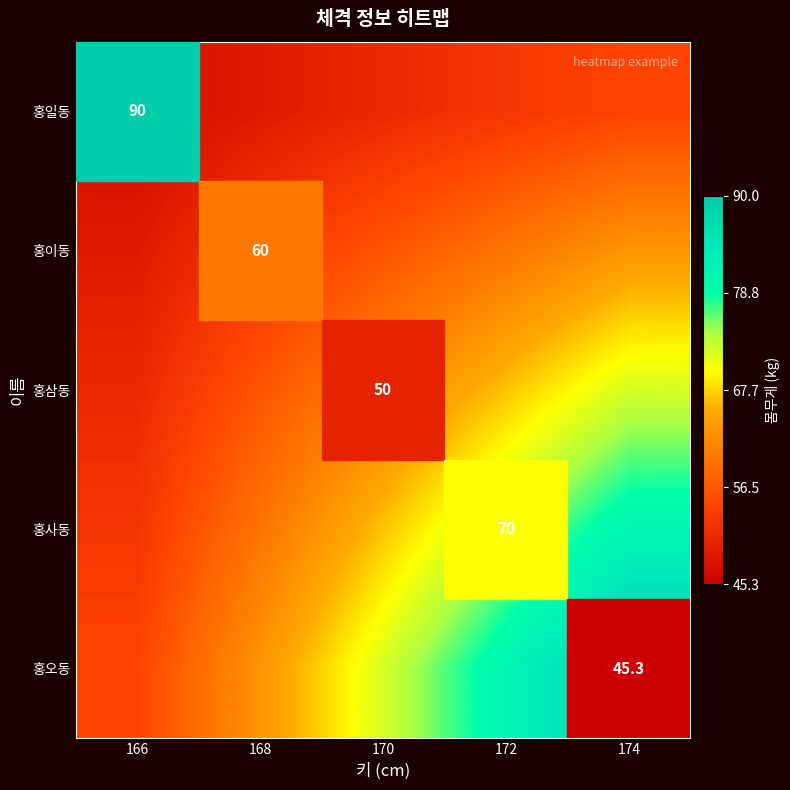

What is the difference between the 홍이동 values at 172 and 166?

0.2